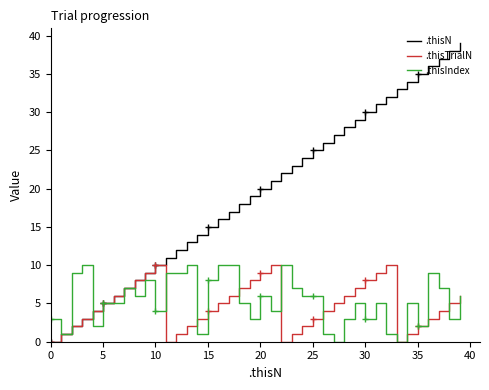

Does the chart have visible grid lines?

No